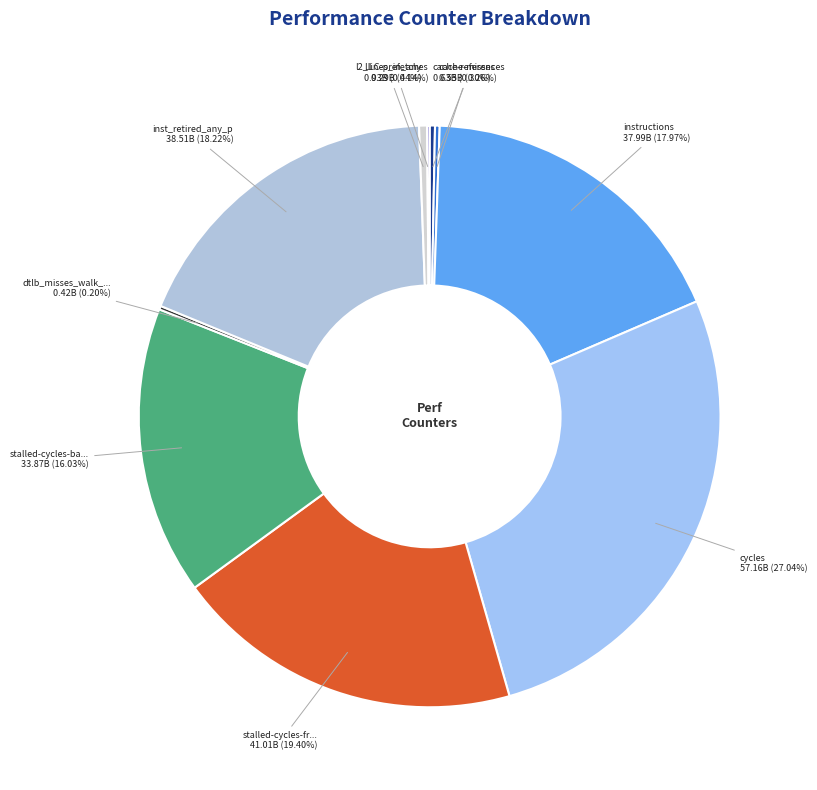

How many segments does this pie chart have?

10